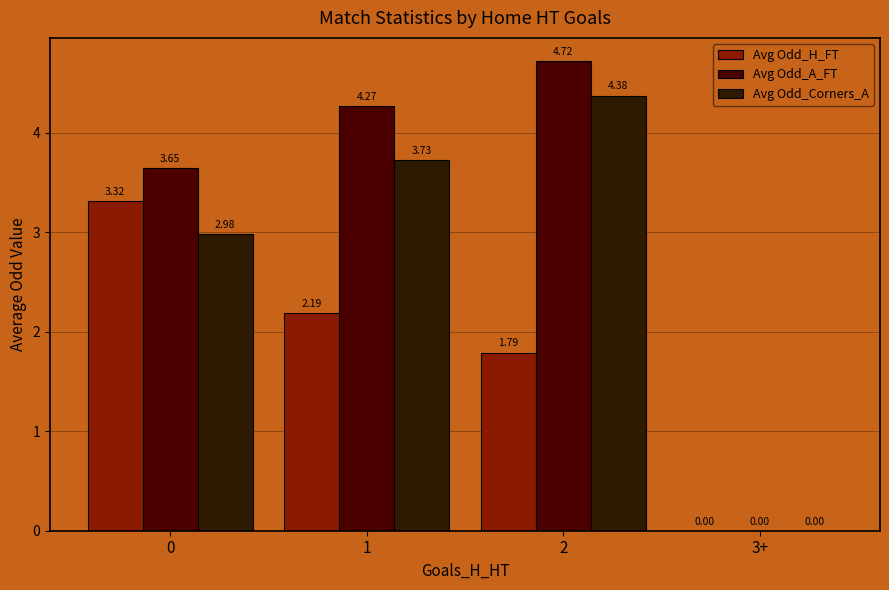

The Avg Odd_H_FT series shows 2.2 at 1. True or false?

True